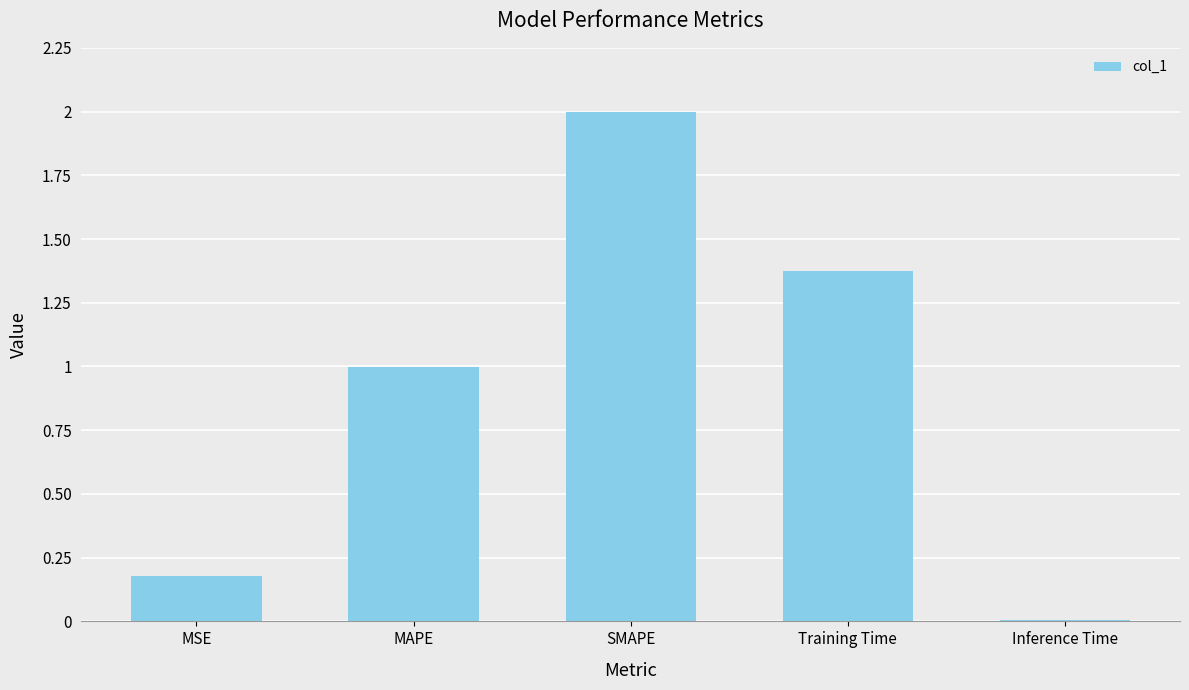

What is the sum of all values?

4.6